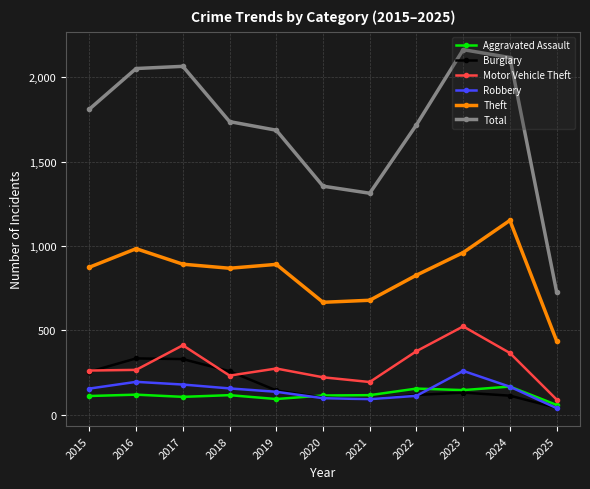

True or false: Motor Vehicle Theft and Robbery intersect in this chart.

False